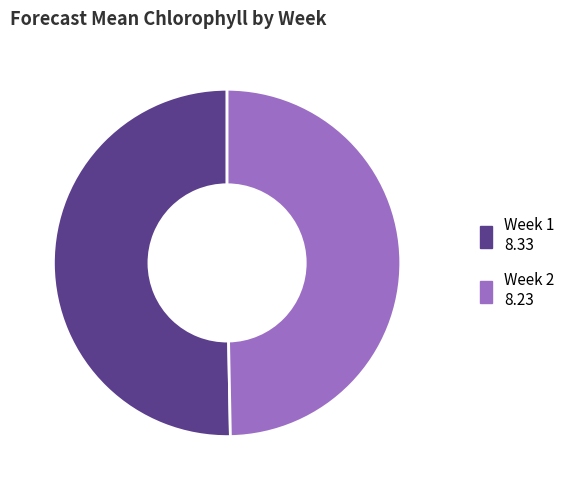

Is it true that Week 1 is 50% of the pie?

True